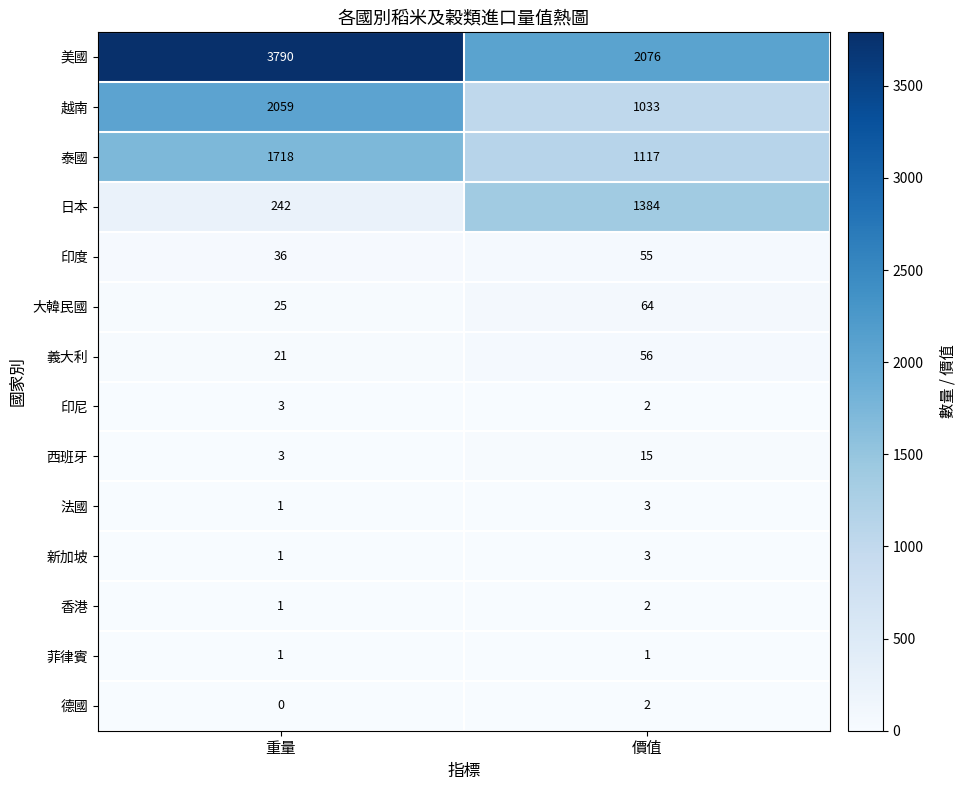

What is the minimum value for 日本?

242